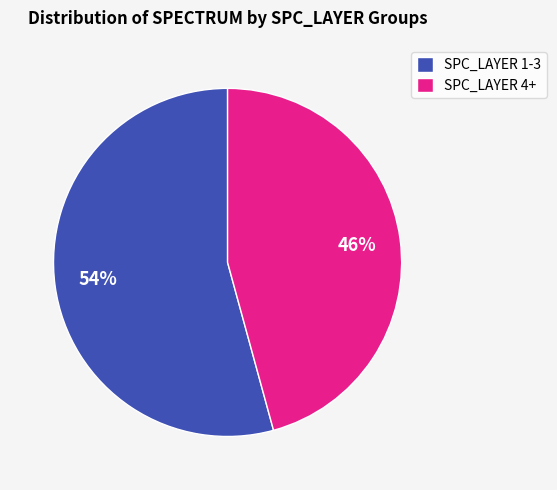

Which has a higher value, SPC_LAYER 1-3 or SPC_LAYER 4+?

SPC_LAYER 1-3